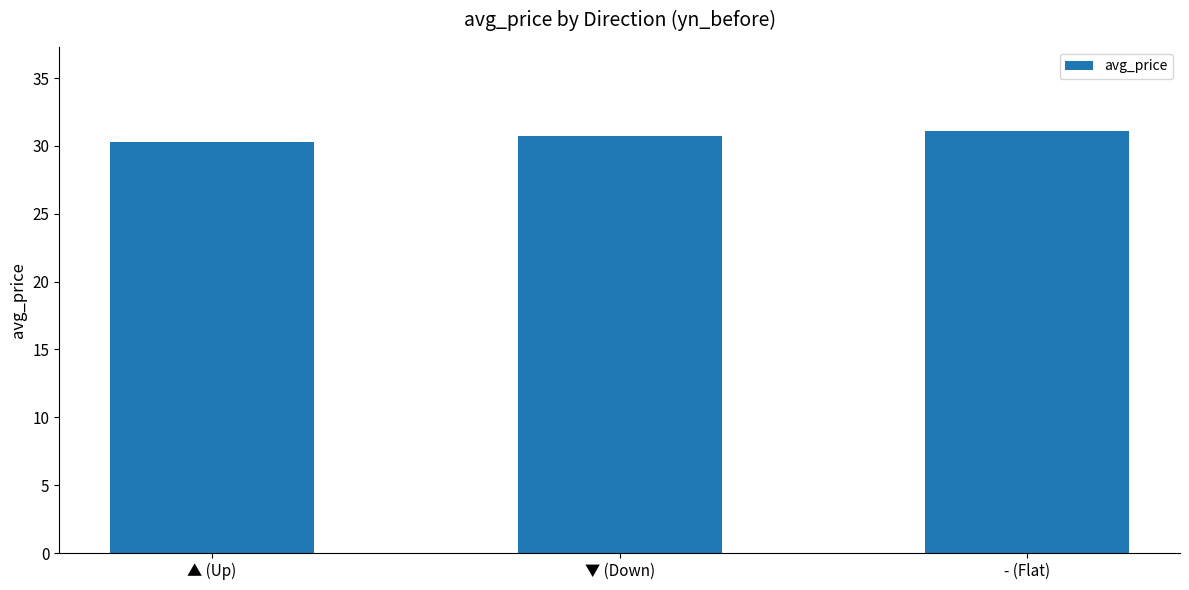

What is the change in value from ▲ (Up) to ▼ (Down)?

+0.4